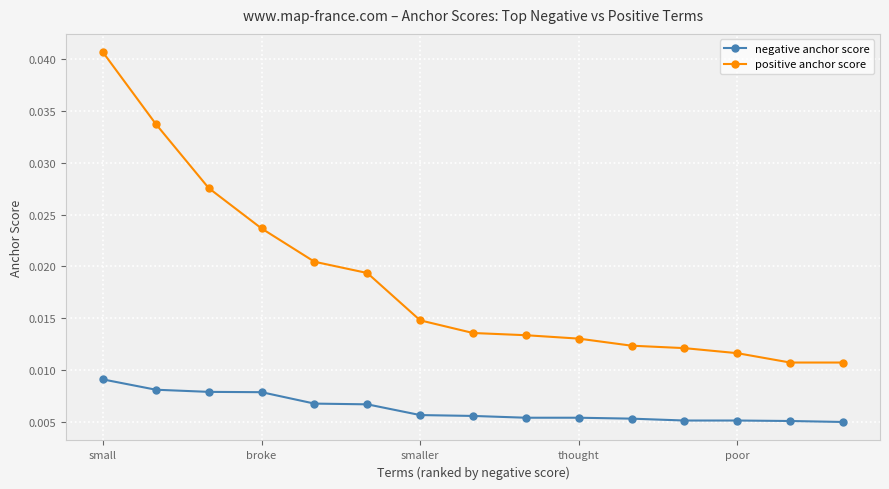

List the series in order of their peak value, highest first.

positive anchor score, negative anchor score